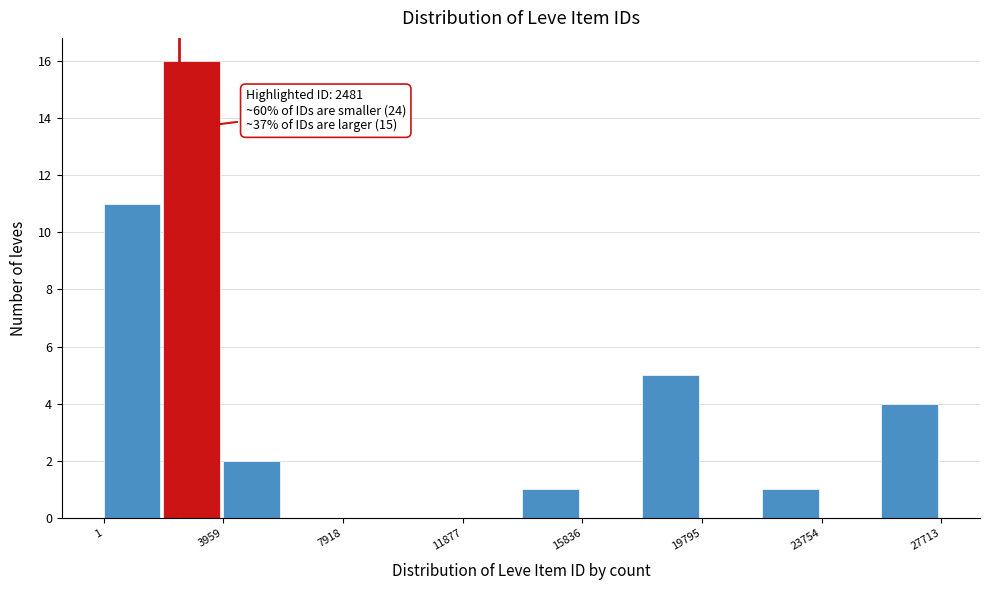

Read against the x-axis, roughly where is the centre of the tallest bar?

3000